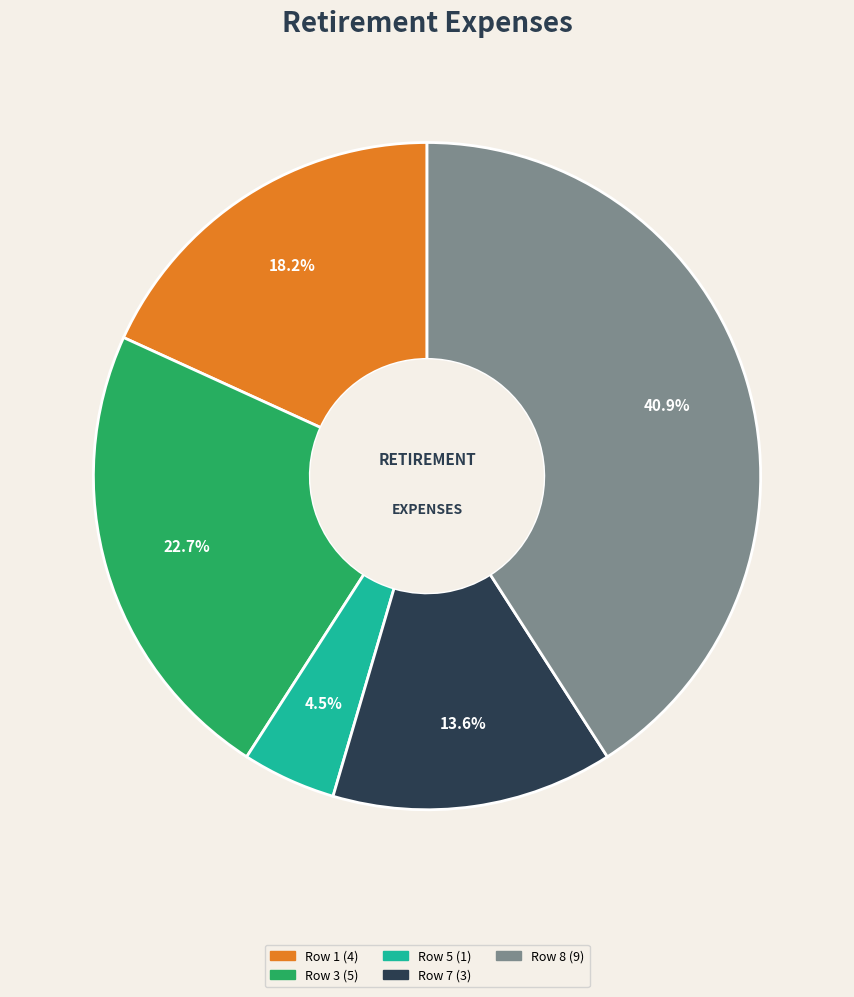

Is there any slice that represents more than half of the pie?

No